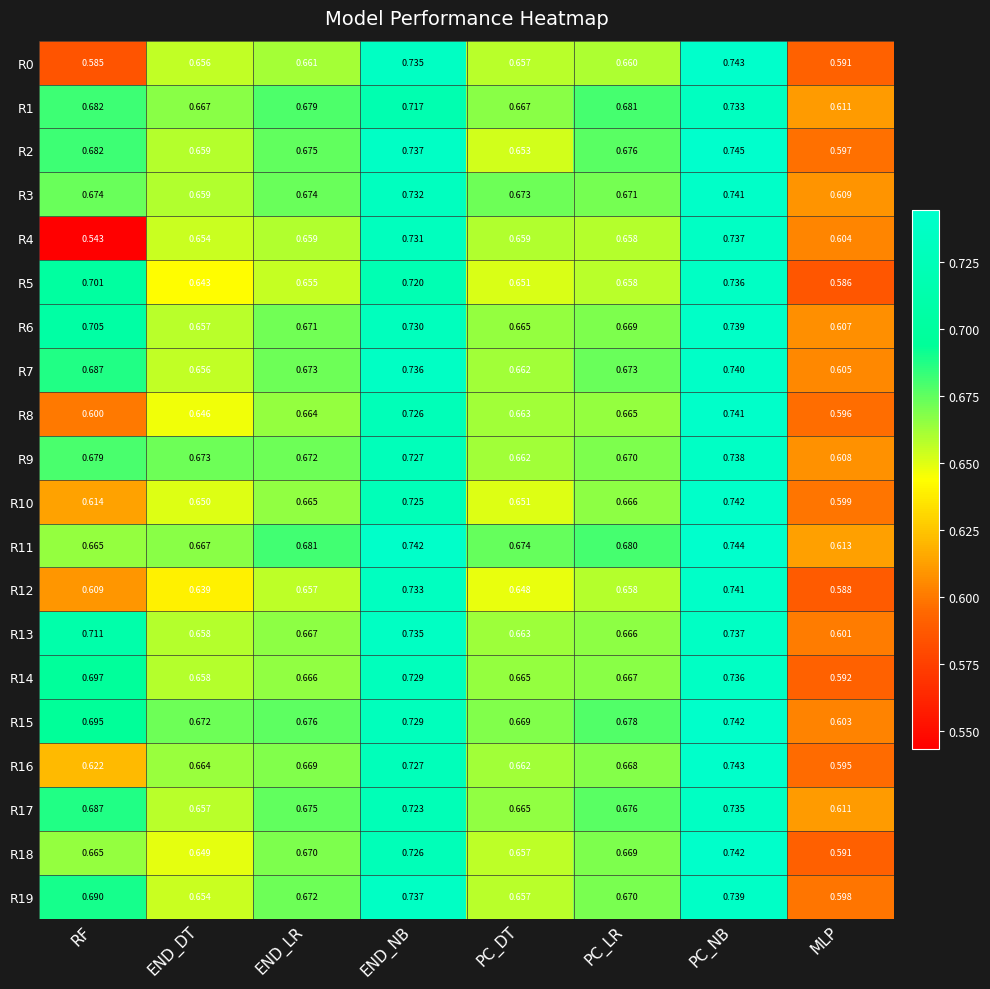

Which category has the highest value in the R1 series?

PC_NB